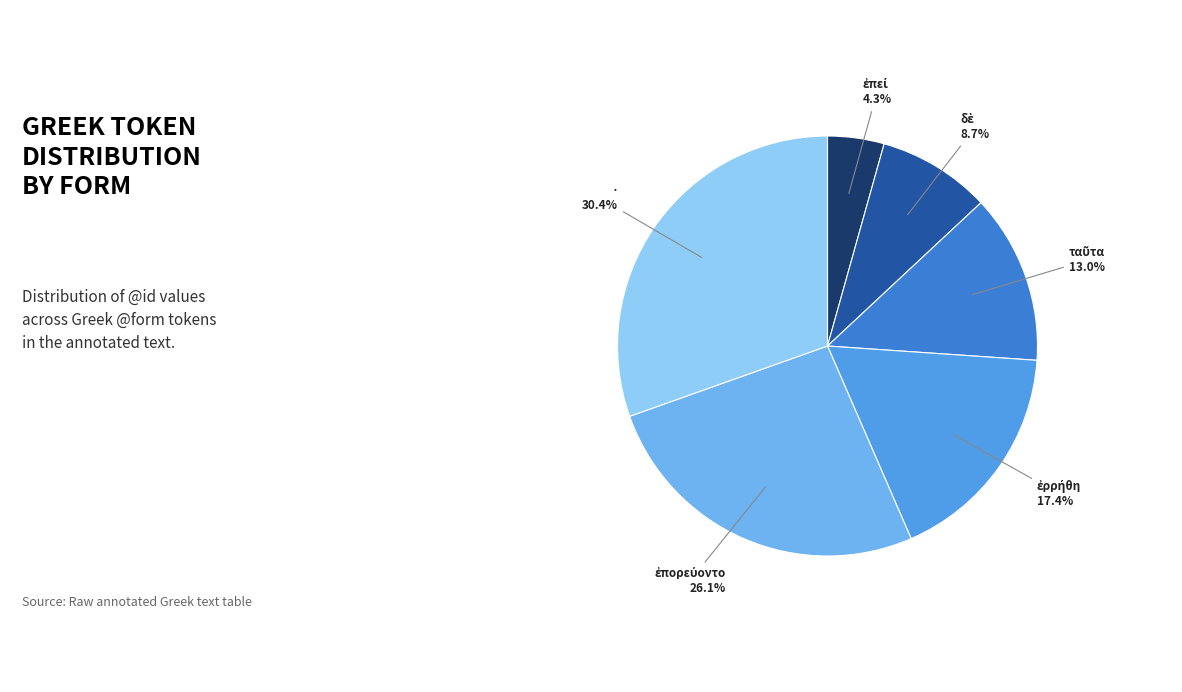

How many slices are in this pie chart?

6